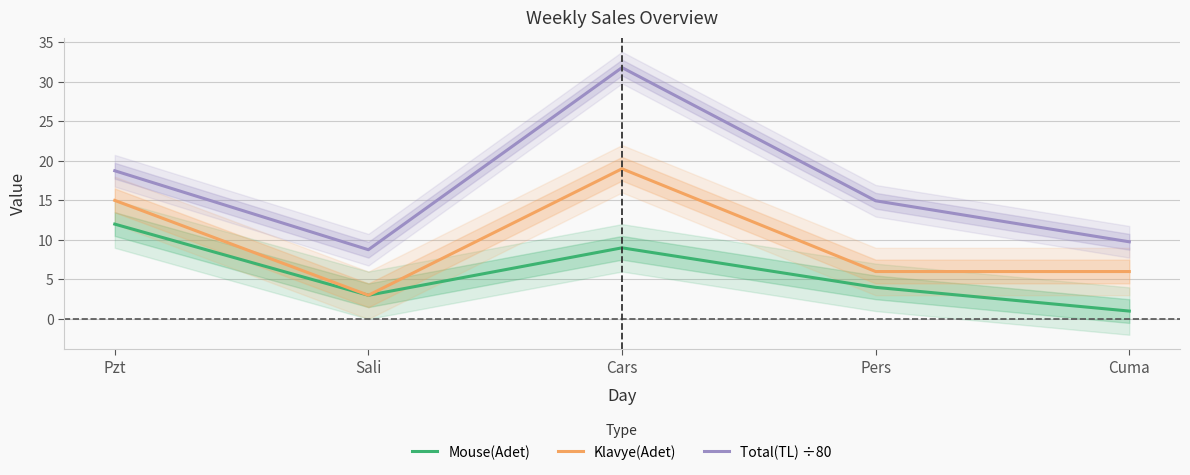

How many categories are shown in the chart?

5